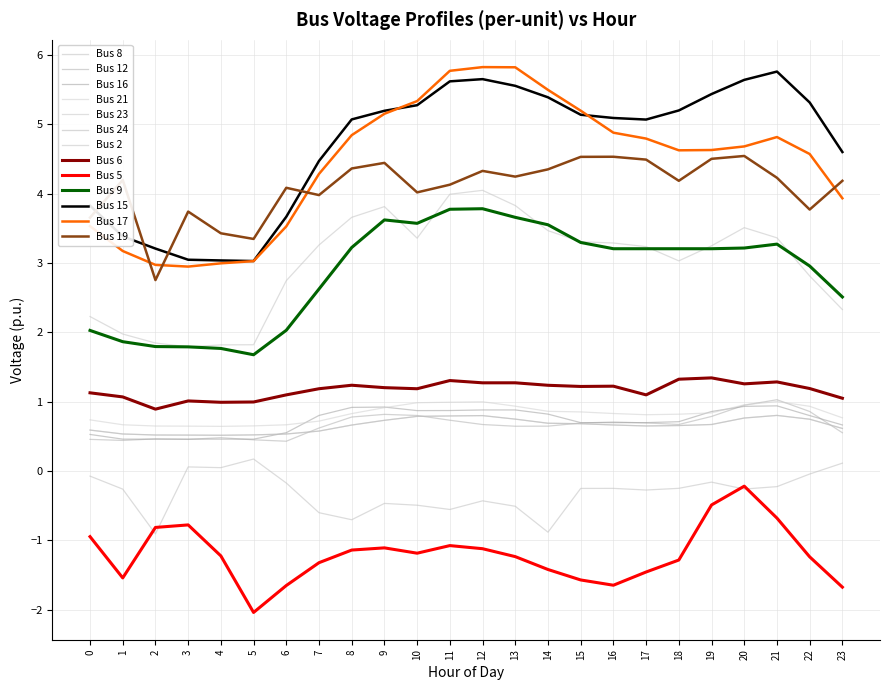

What is the maximum value for Bus 15?

5.8